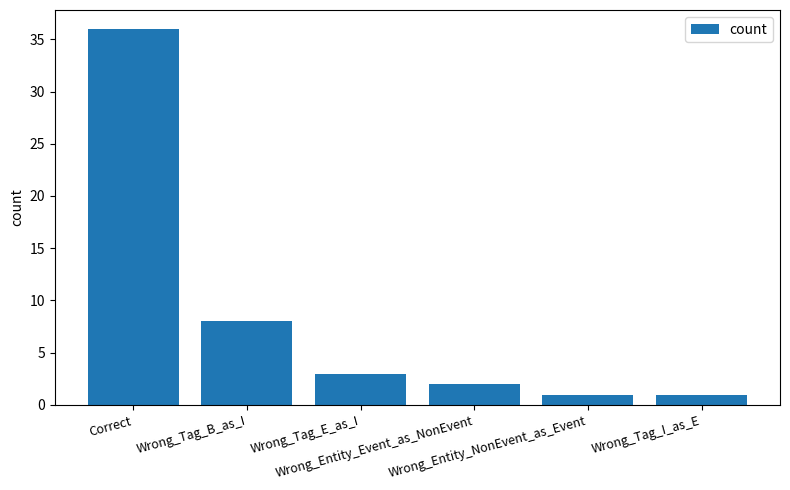

What is the difference between the maximum and minimum values?

35